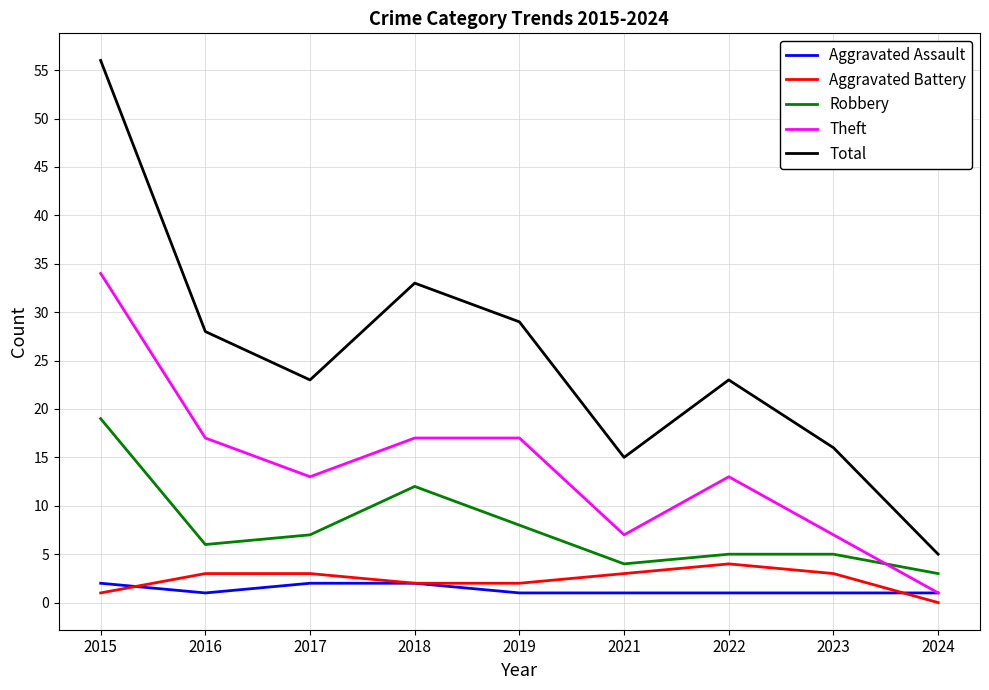

Is the value of Aggravated Battery at 2017 greater than the value of Total at 2018?

No